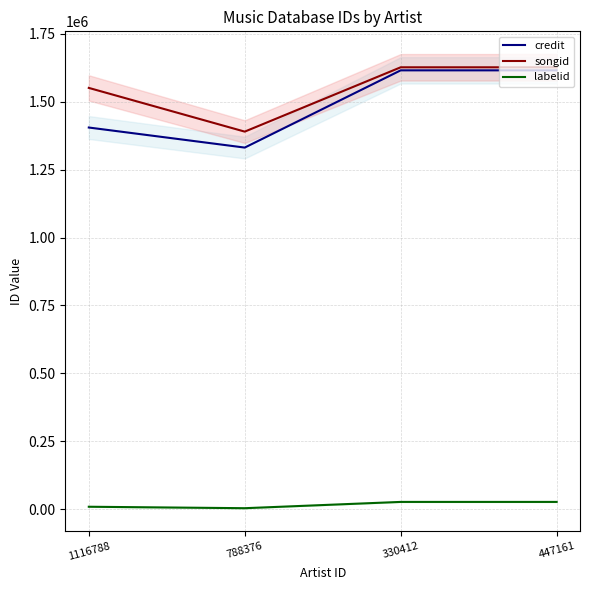

True or false: credit and songid intersect in this chart.

False